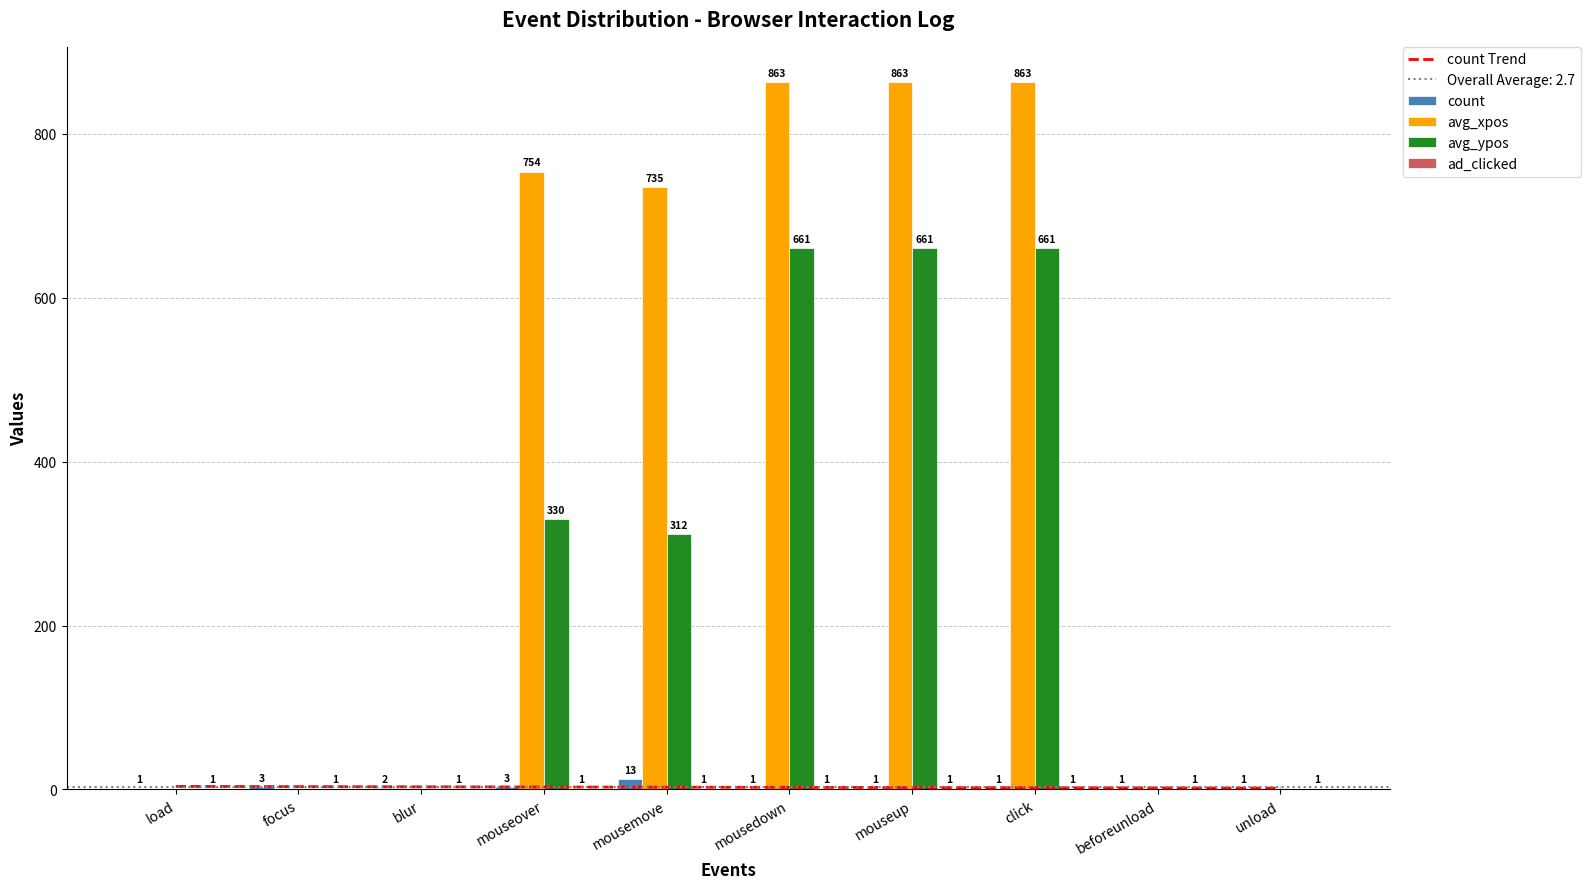

Is it true that count Trend equals 4.6 at mouseover?

False